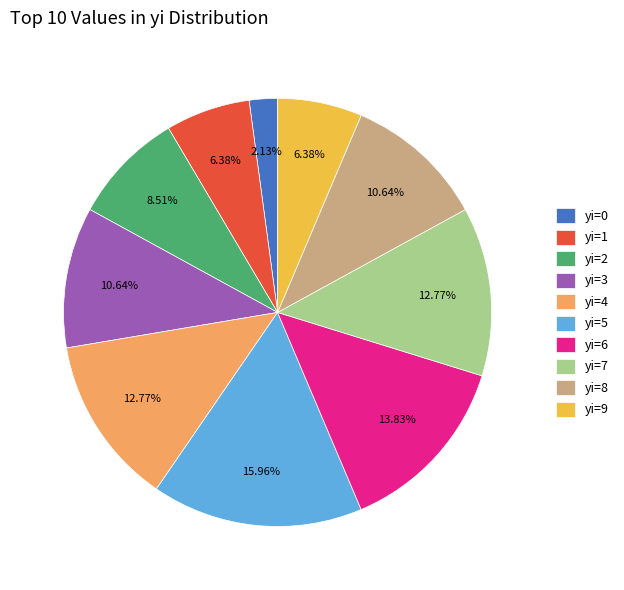

Is there a majority slice in this chart?

No